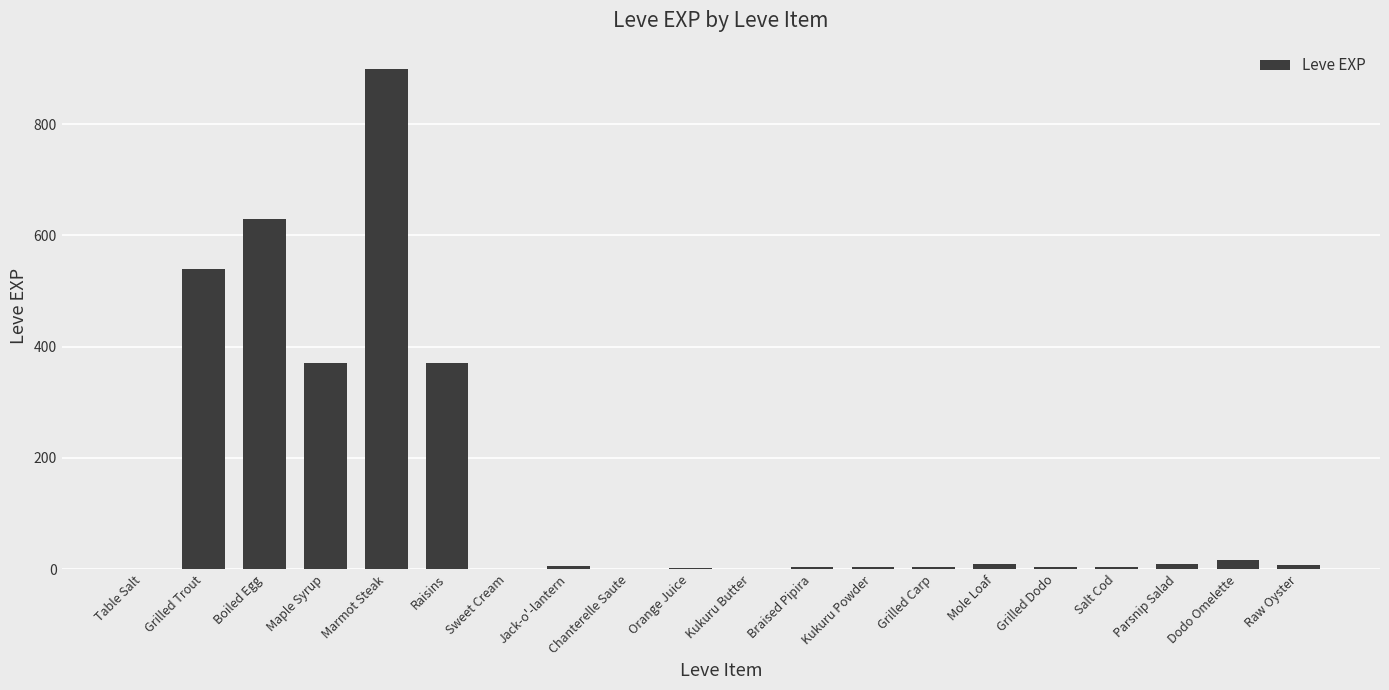

What is the greatest value displayed?

900